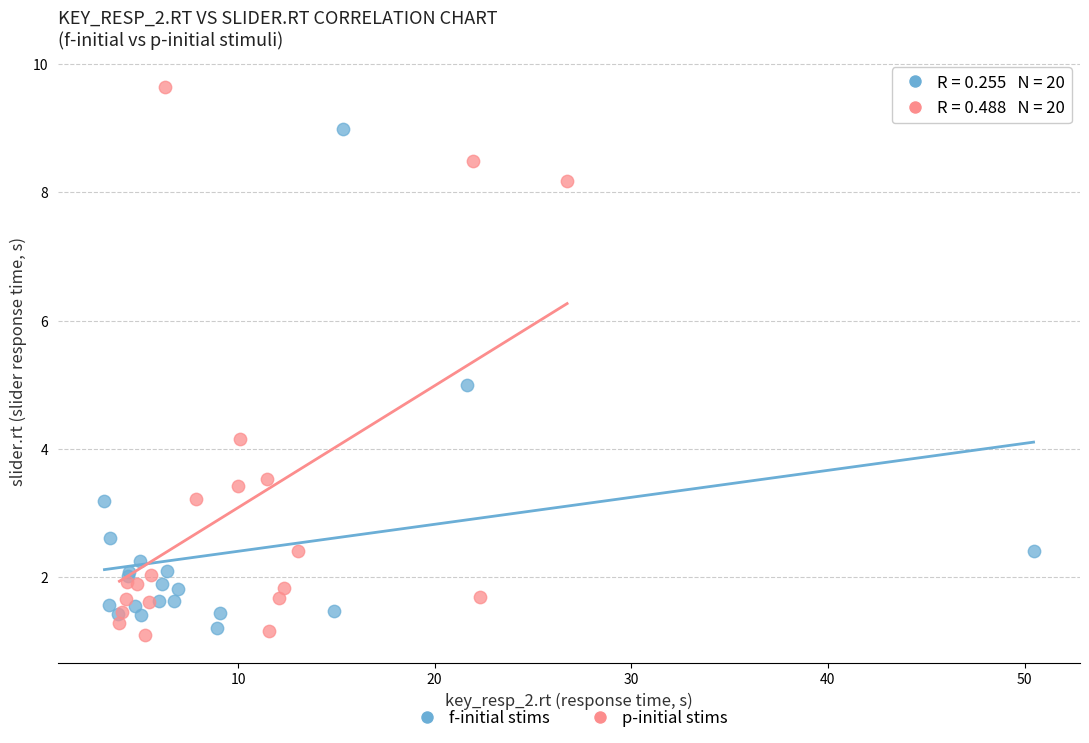

Which series contains the highest Y value?

p-initial stims